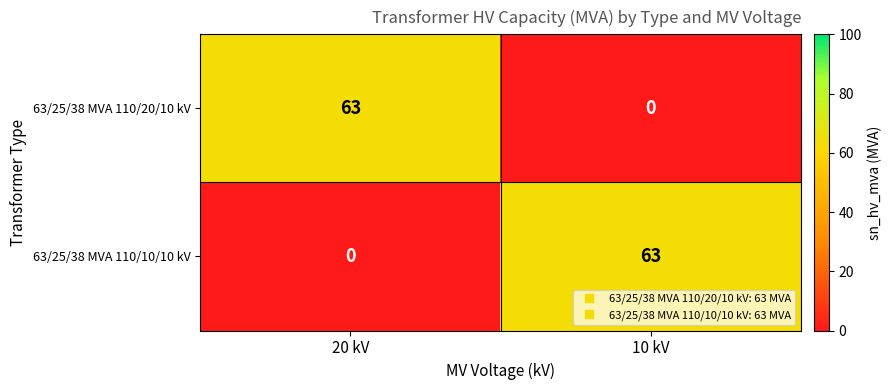

Rank the series at 20 kV from highest to lowest value.

63/25/38 MVA 110/20/10 kV, 63/25/38 MVA 110/10/10 kV